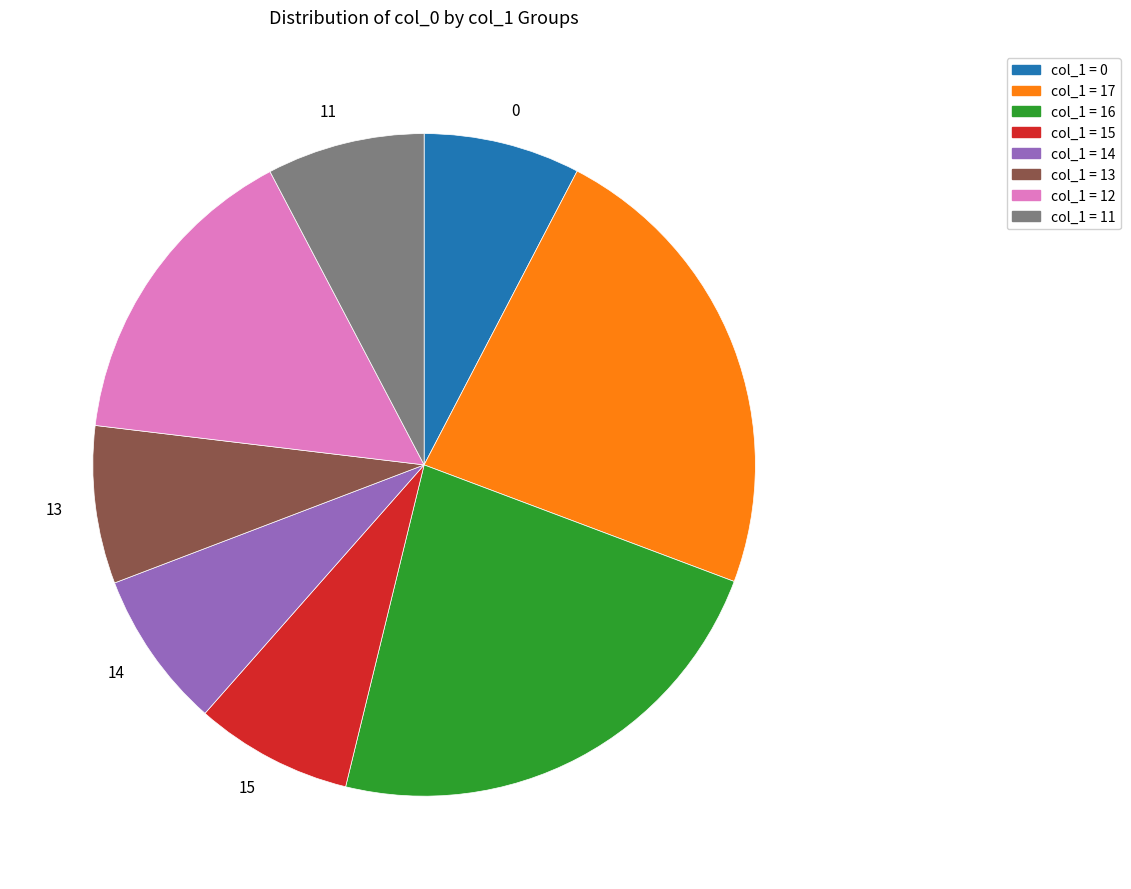

Does any single category account for the majority?

No